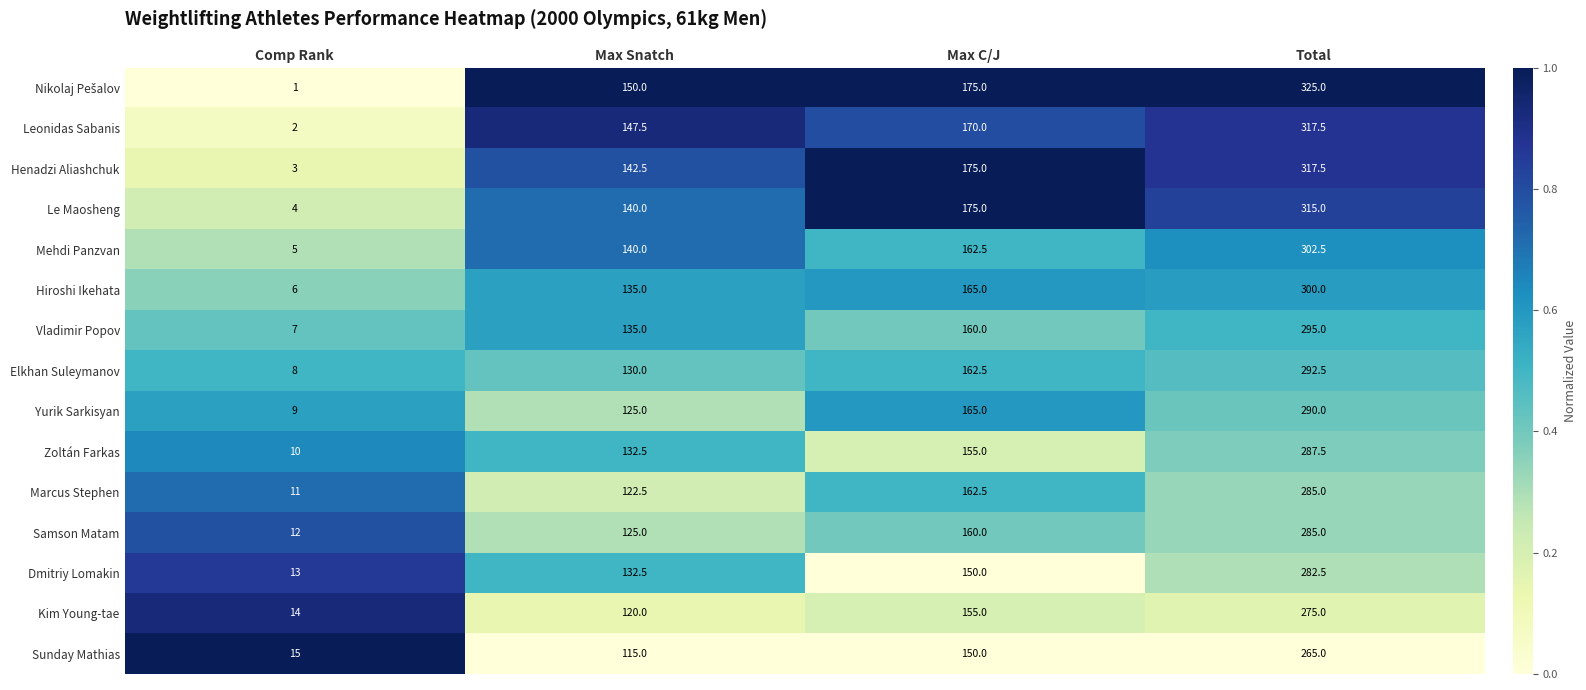

Is the value of Marcus Stephen at Max C/J greater than the value of Sunday Mathias at Max Snatch?

Yes